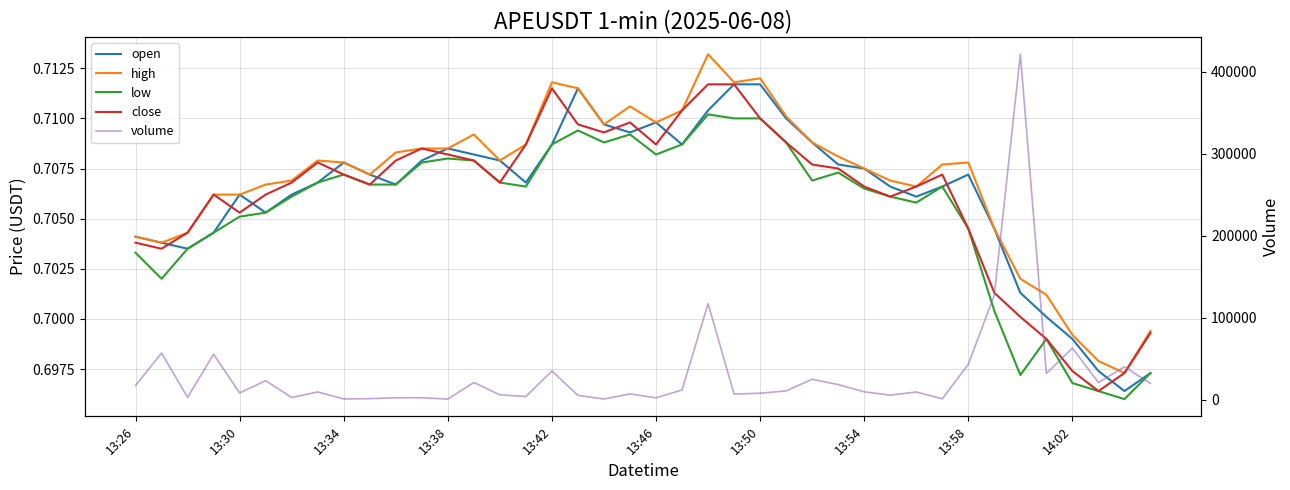

How many lines are shown in the chart?

5